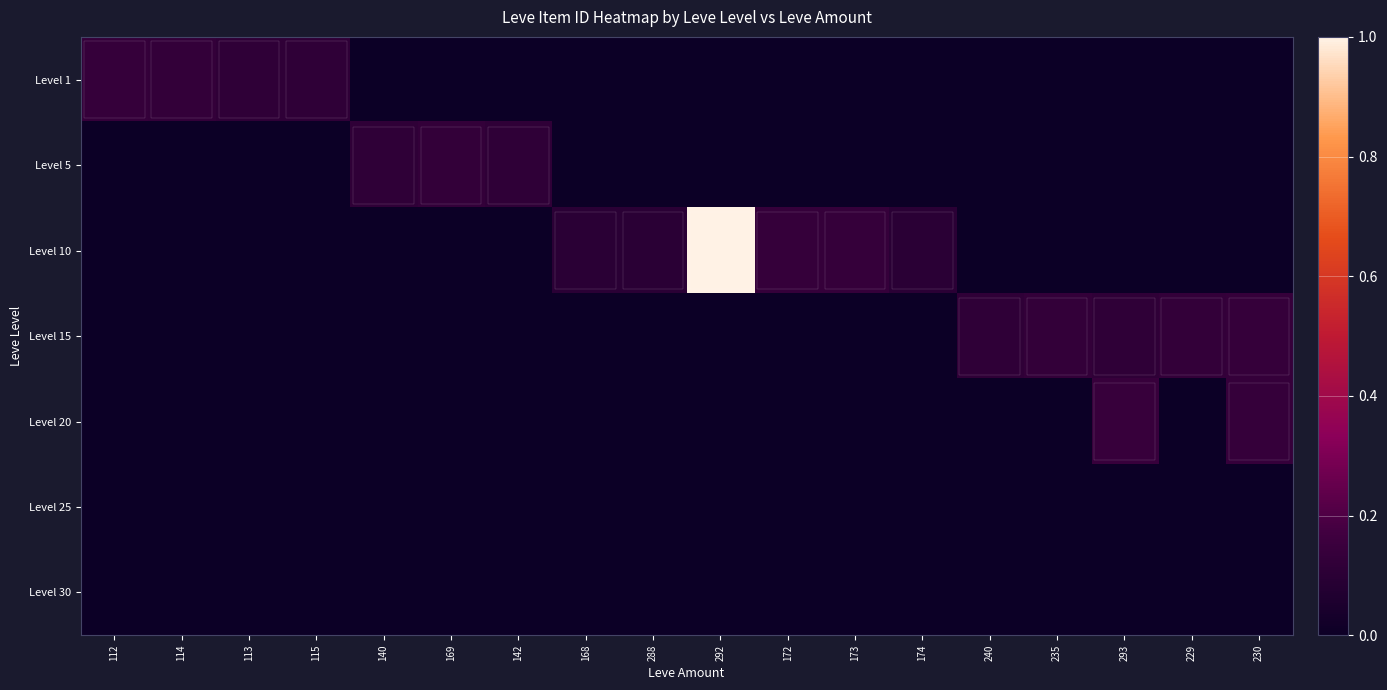

Reading left to right, what are all the values shown in this chart?

Level 1: 112=0.1	114=0.1	113=0.1	115=0.1	140=0.0	169=0.0	142=0.0	168=0.0	288=0.0	292=0.0	172=0.0	173=0.0	174=0.0	240=0.0	235=0.0	293=0.0	229=0.0	230=0.0
Level 5: 112=0.0	114=0.0	113=0.0	115=0.0	140=0.1	169=0.1	142=0.1	168=0.0	288=0.0	292=0.0	172=0.0	173=0.0	174=0.0	240=0.0	235=0.0	293=0.0	229=0.0	230=0.0
Level 10: 112=0.0	114=0.0	113=0.0	115=0.0	140=0.0	169=0.0	142=0.0	168=0.1	288=0.1	292=1.0	172=0.1	173=0.1	174=0.1	240=0.0	235=0.0	293=0.0	229=0.0	230=0.0
Level 15: 112=0.0	114=0.0	113=0.0	115=0.0	140=0.0	169=0.0	142=0.0	168=0.0	288=0.0	292=0.0	172=0.0	173=0.0	174=0.0	240=0.1	235=0.1	293=0.1	229=0.1	230=0.1
Level 20: 112=0.0	114=0.0	113=0.0	115=0.0	140=0.0	169=0.0	142=0.0	168=0.0	288=0.0	292=0.0	172=0.0	173=0.0	174=0.0	240=0.0	235=0.0	293=0.1	229=0.0	230=0.1
Level 25: 112=0.0	114=0.0	113=0.0	115=0.0	140=0.0	169=0.0	142=0.0	168=0.0	288=0.0	292=0.0	172=0.0	173=0.0	174=0.0	240=0.0	235=0.0	293=0.0	229=0.0	230=0.0
Level 30: 112=0.0	114=0.0	113=0.0	115=0.0	140=0.0	169=0.0	142=0.0	168=0.0	288=0.0	292=0.0	172=0.0	173=0.0	174=0.0	240=0.0	235=0.0	293=0.0	229=0.0	230=0.0